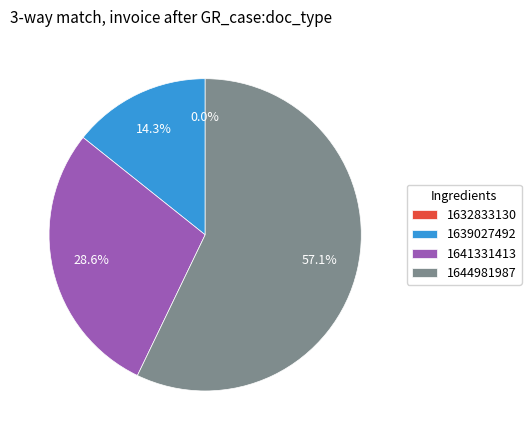

Which category has the biggest portion of the pie?

1644981987